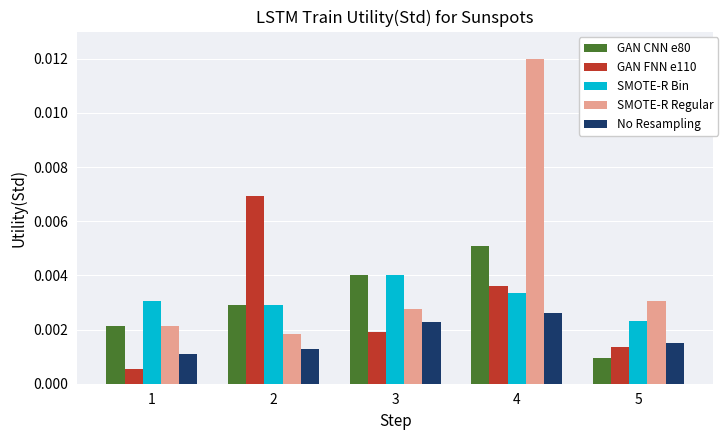

What are all the series names shown in the legend?

GAN CNN e80, GAN FNN e110, SMOTE-R Bin, SMOTE-R Regular, No Resampling